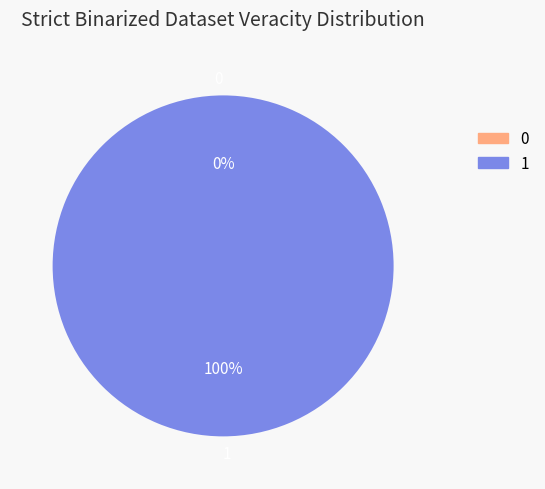

True or false: 1 accounts for 94% of the total.

False